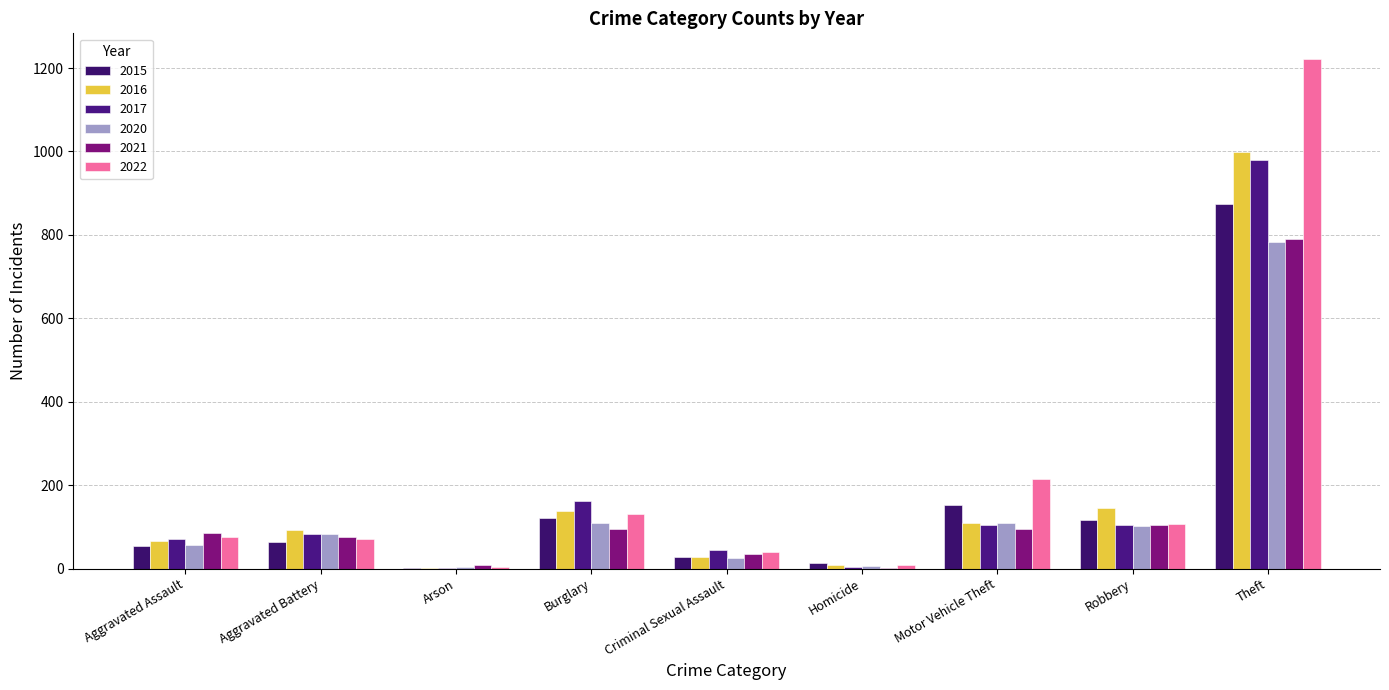

Which series has the widest spread of values?

2022